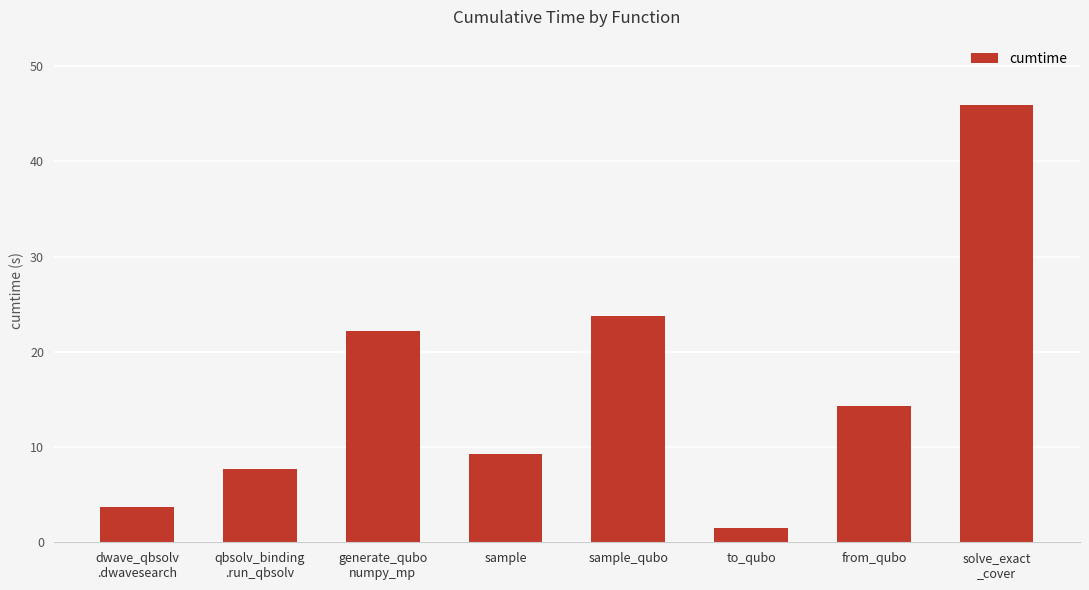

The chart shows a value of 3.7 at dwave_qbsolv
.dwavesearch. True or false?

True